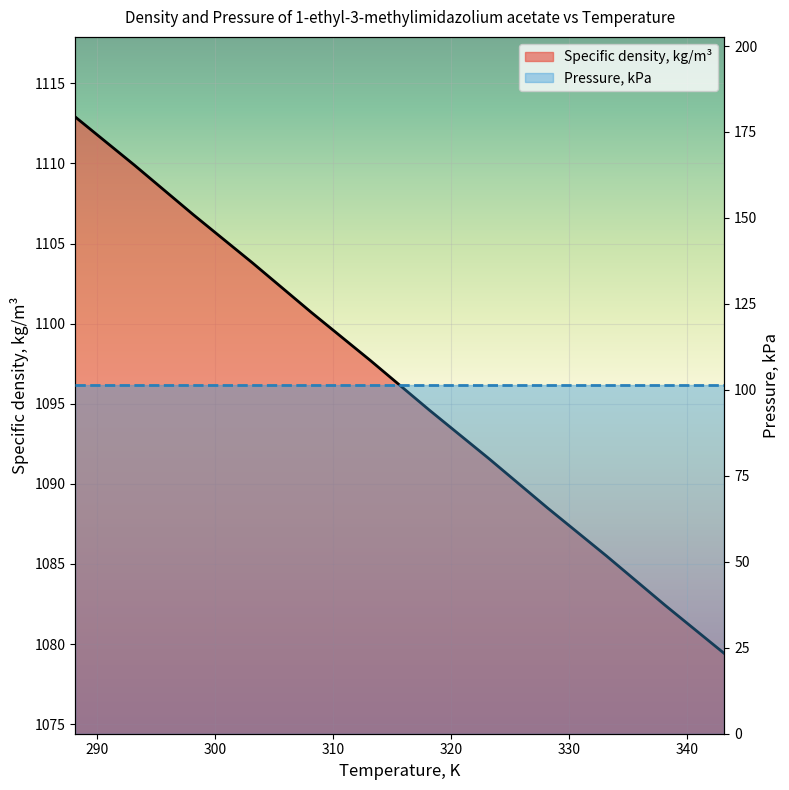

What is the label of the 11th point from the left?

338.15